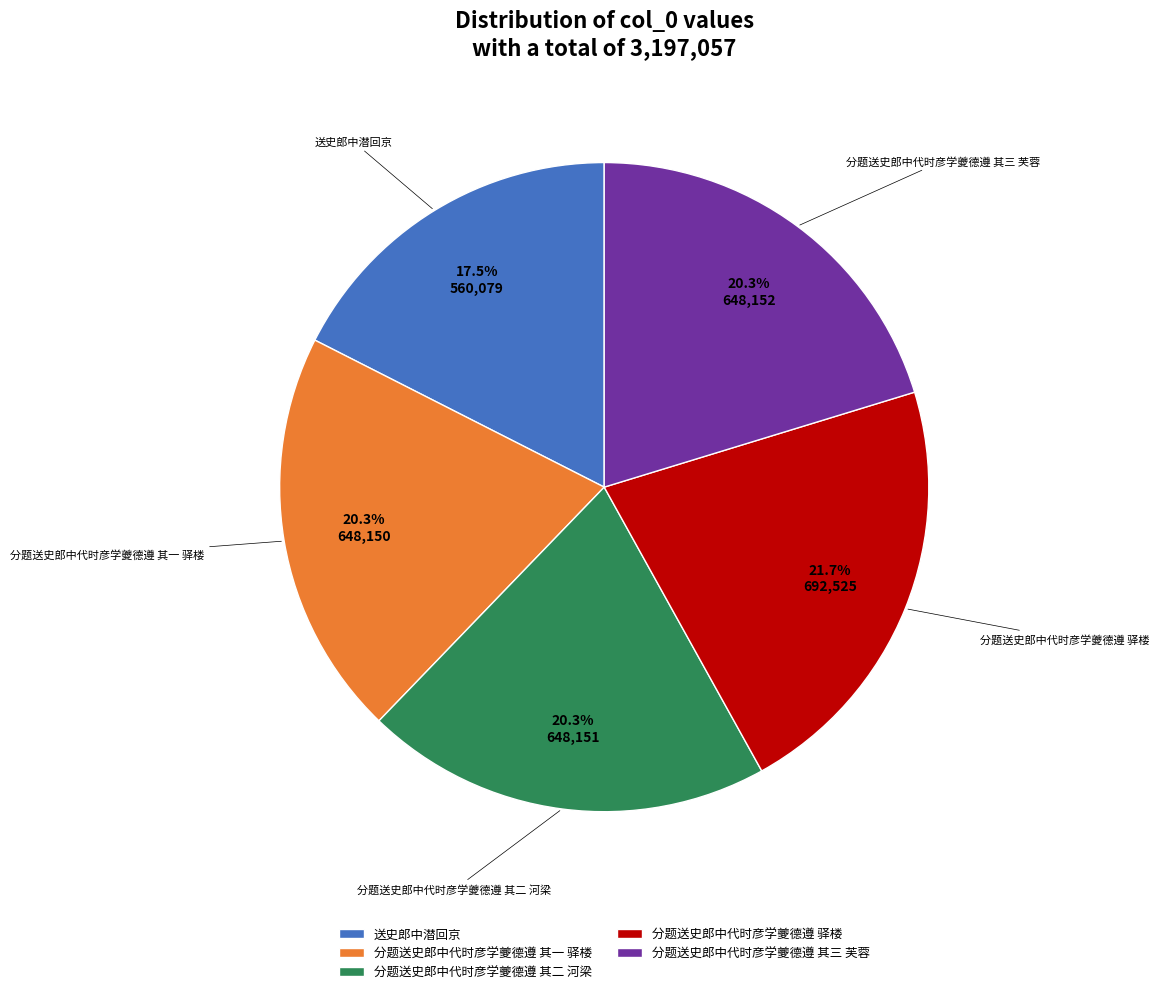

Is there any slice that represents more than half of the pie?

No